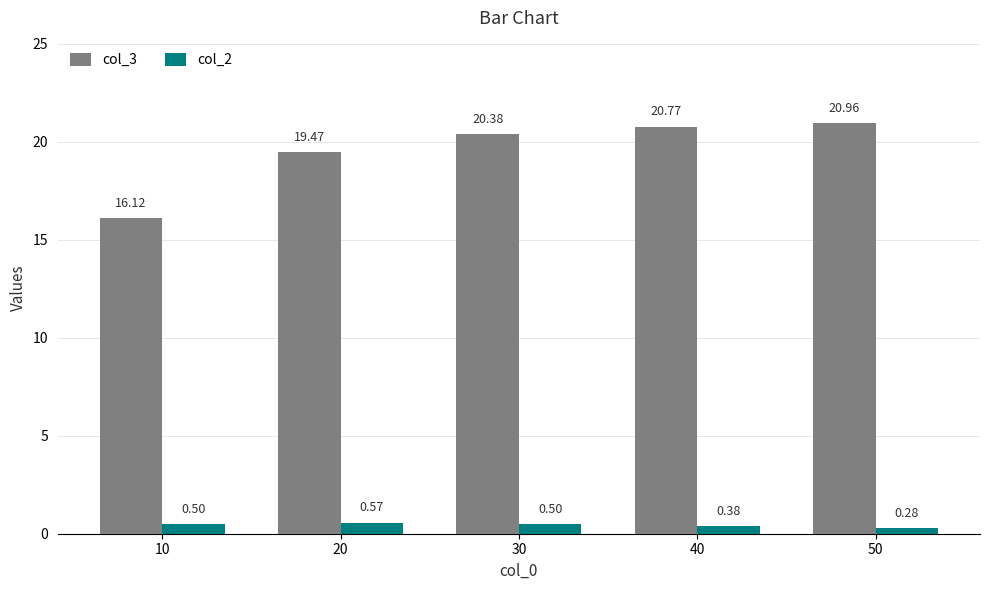

What is the sum of the col_2 values at 20 and 30?

1.1